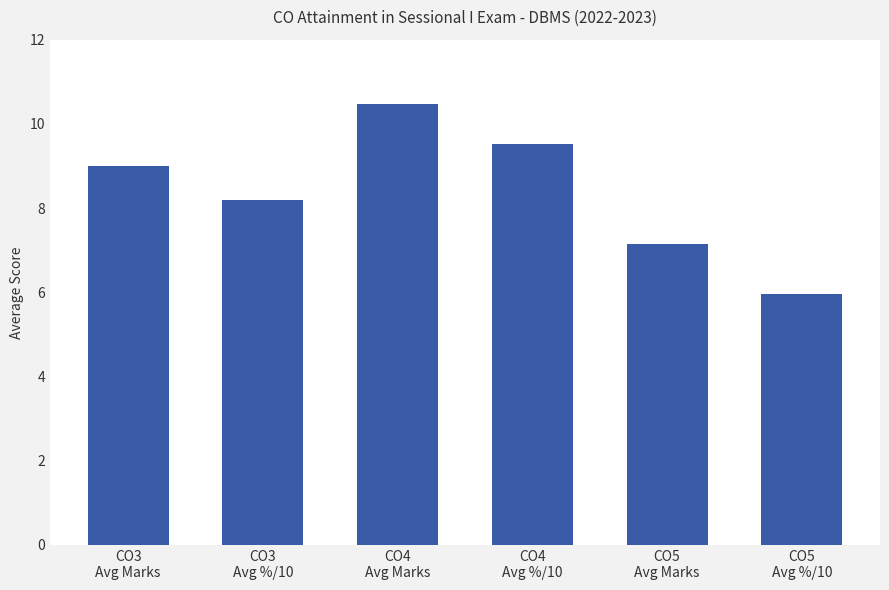

What is the difference between the maximum and minimum values?

4.5